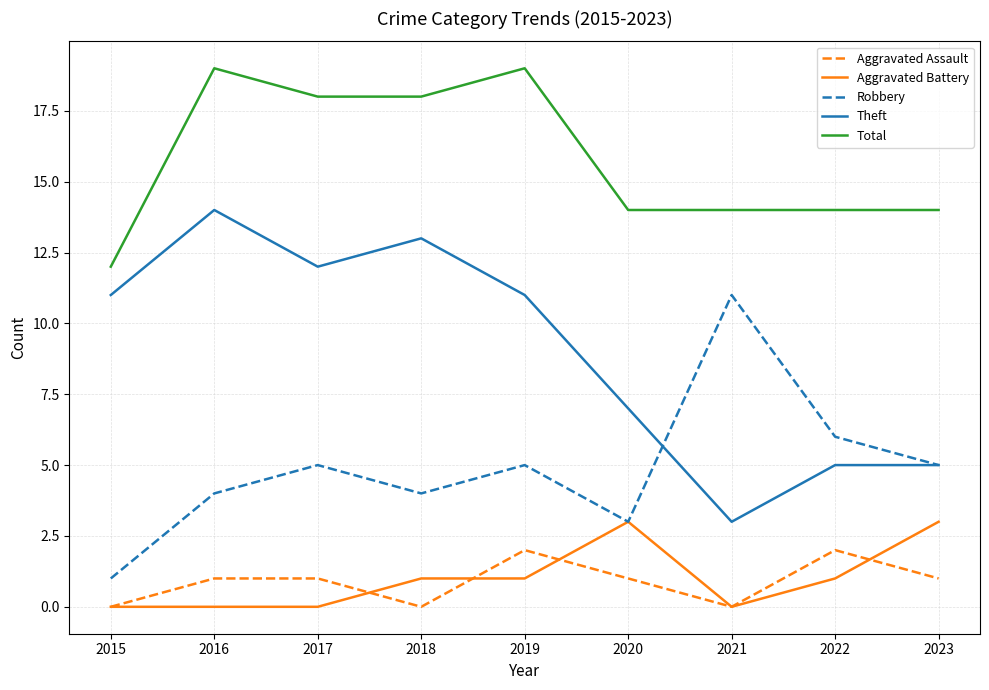

Which series has the largest range (max minus min)?

Theft